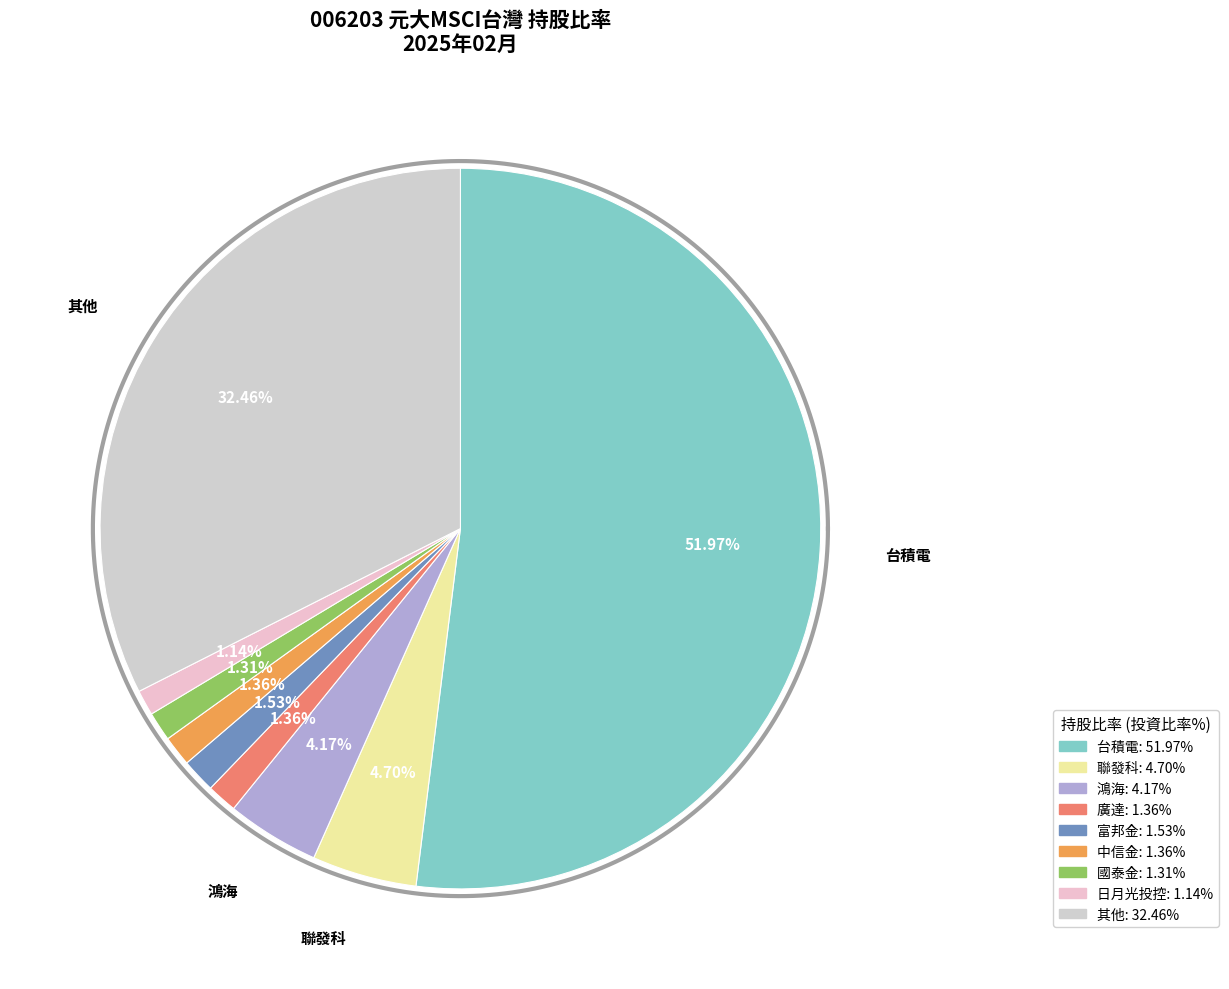

Combined, do 台積電 and 廣達 account for over 50%?

No